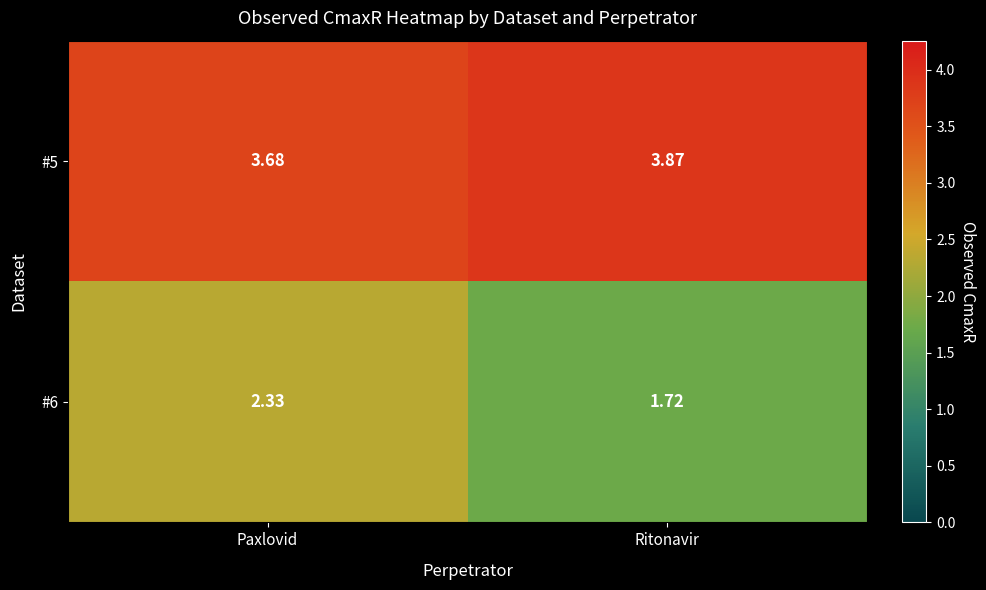

Which category has the lowest value in the #5 series?

Paxlovid